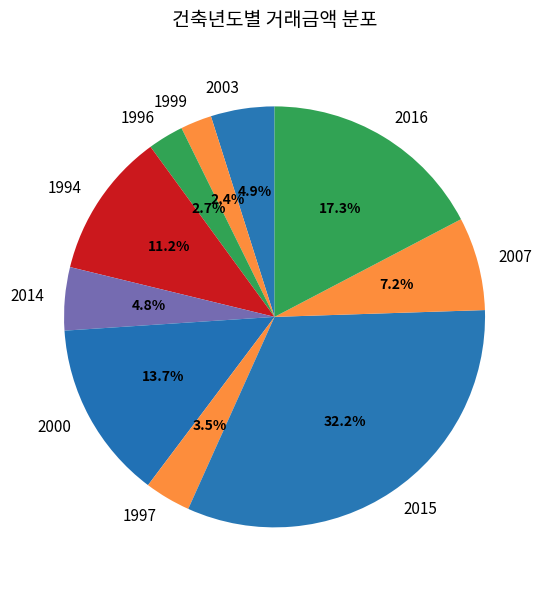

What percentage is NOT represented by 2000?

86.3%